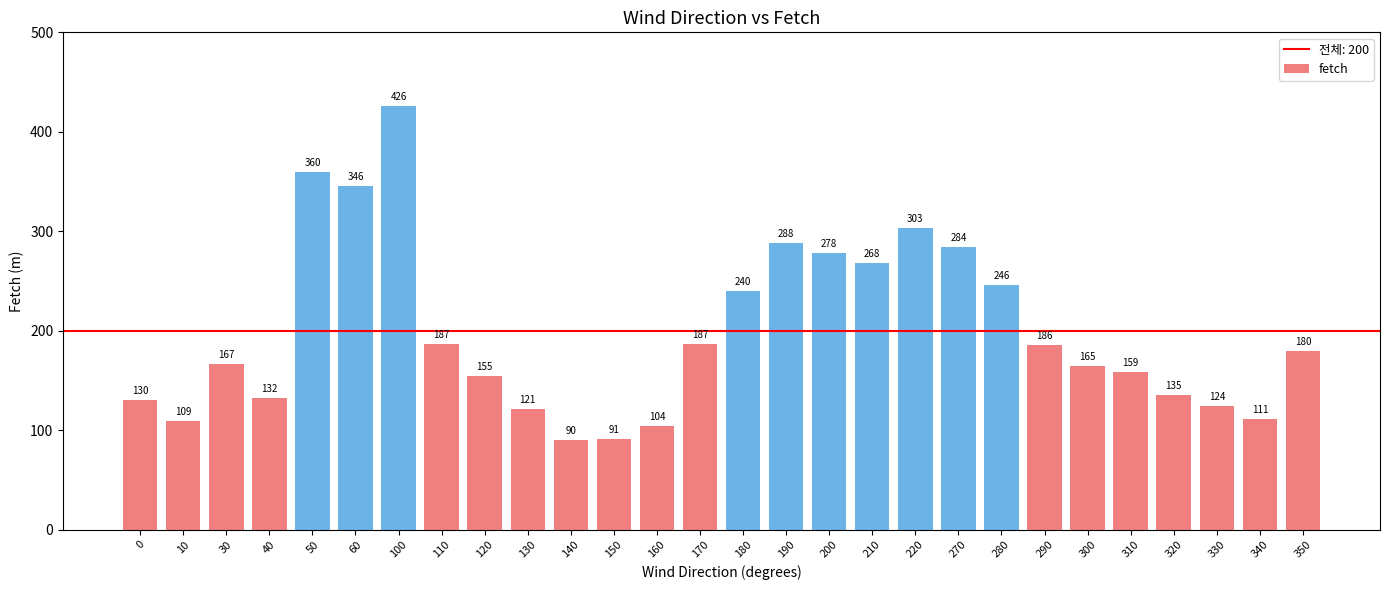

At which category does the chart reach its peak across all series?

100